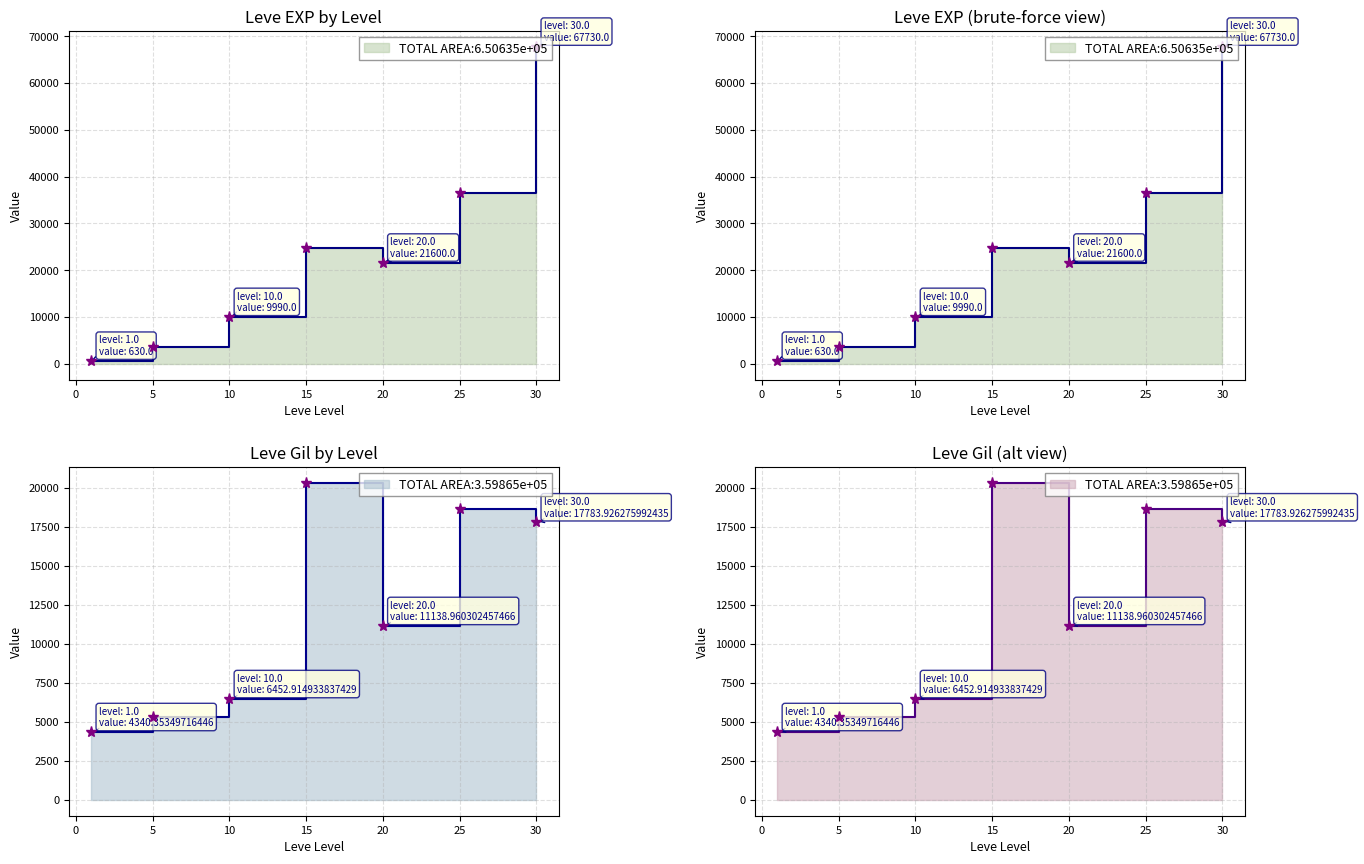

Reading left to right, extract all data points from this chart.

Leve EXP: 630.0	3600.0	9990.0	24790.0	21600.0	36390.0	67730.0
Leve Gil: 4340.4	5339.0	6452.9	20319.0	11139.0	18629.0	17783.9